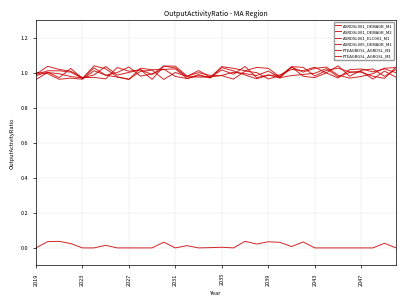

How many lines are shown in the chart?

6